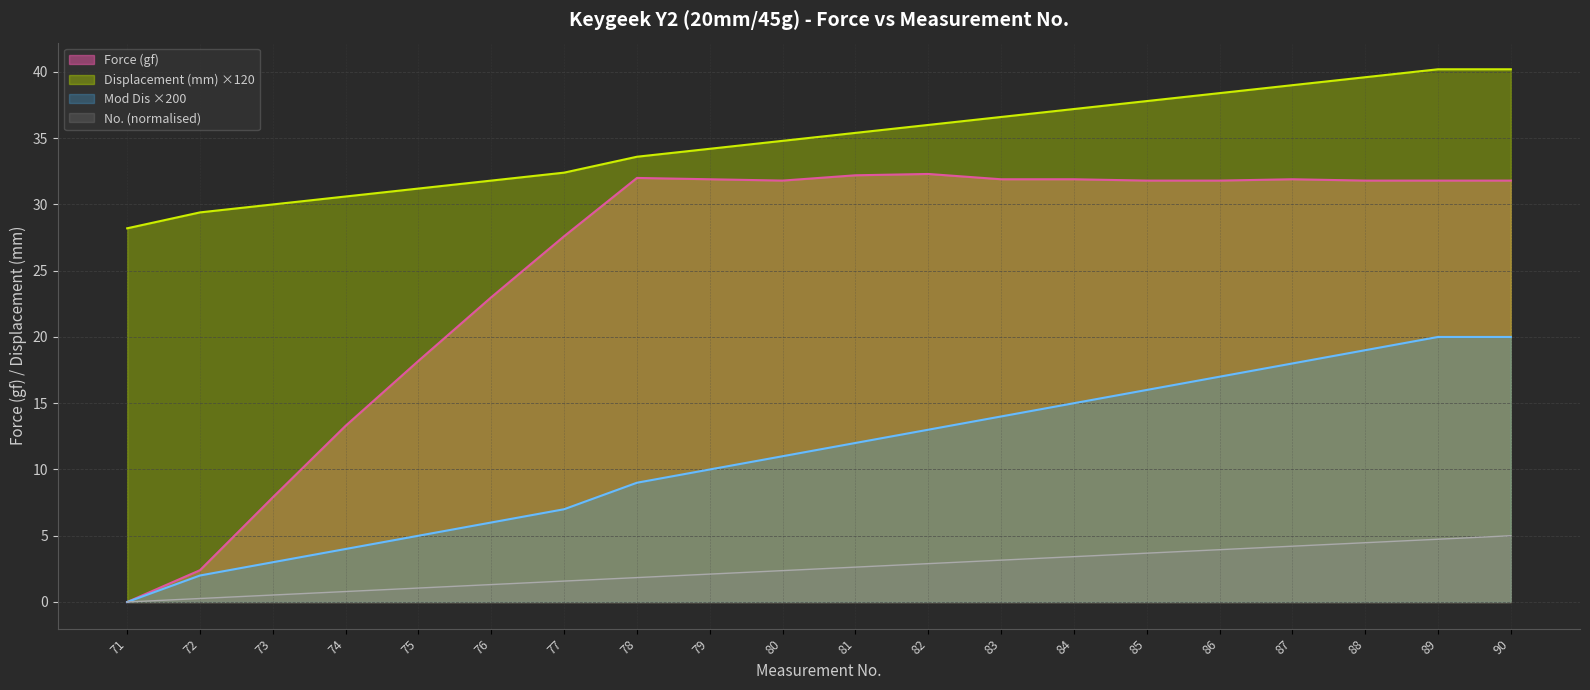

Between 75 and 86, which series saw the biggest shift?

Force (gf)